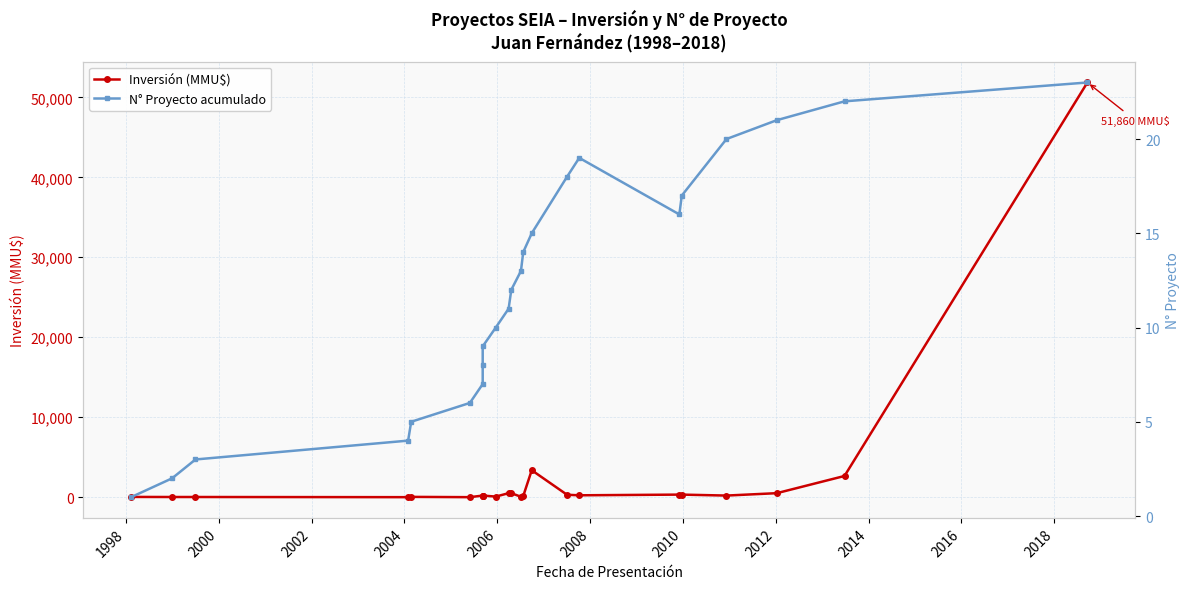

What is the approximate value of Inversión (MMU$) at 2000, to the nearest 10?

20